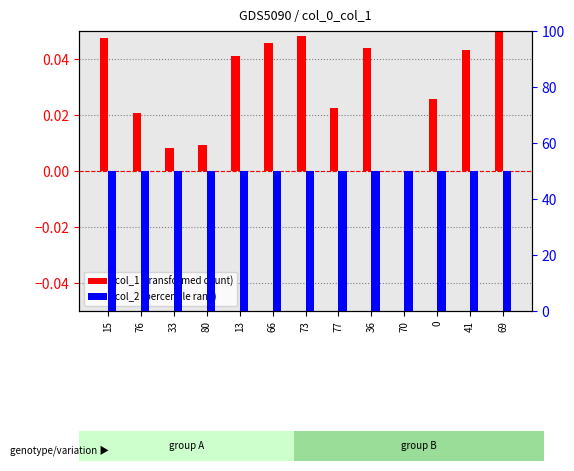

What value does the col_2 (percentile rank) series have at 77?

50.0